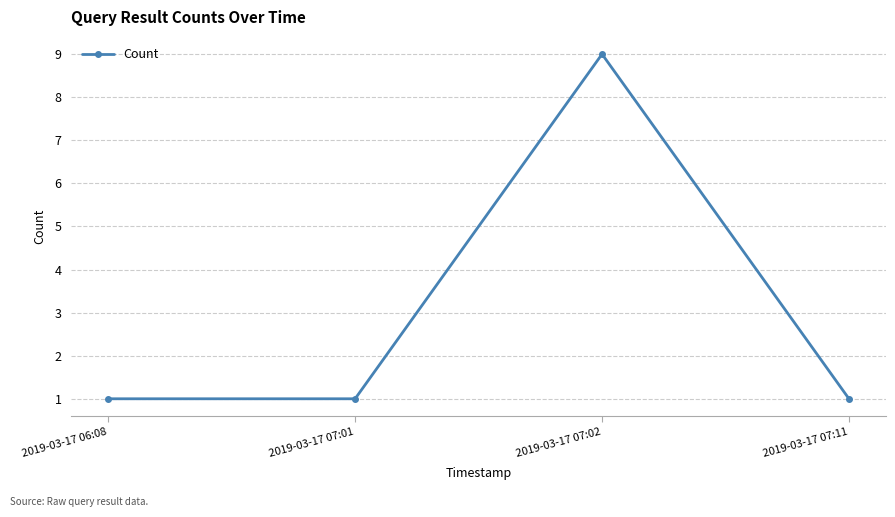

What is the difference between the values at 2019-03-17 07:02 and 2019-03-17 06:08?

8